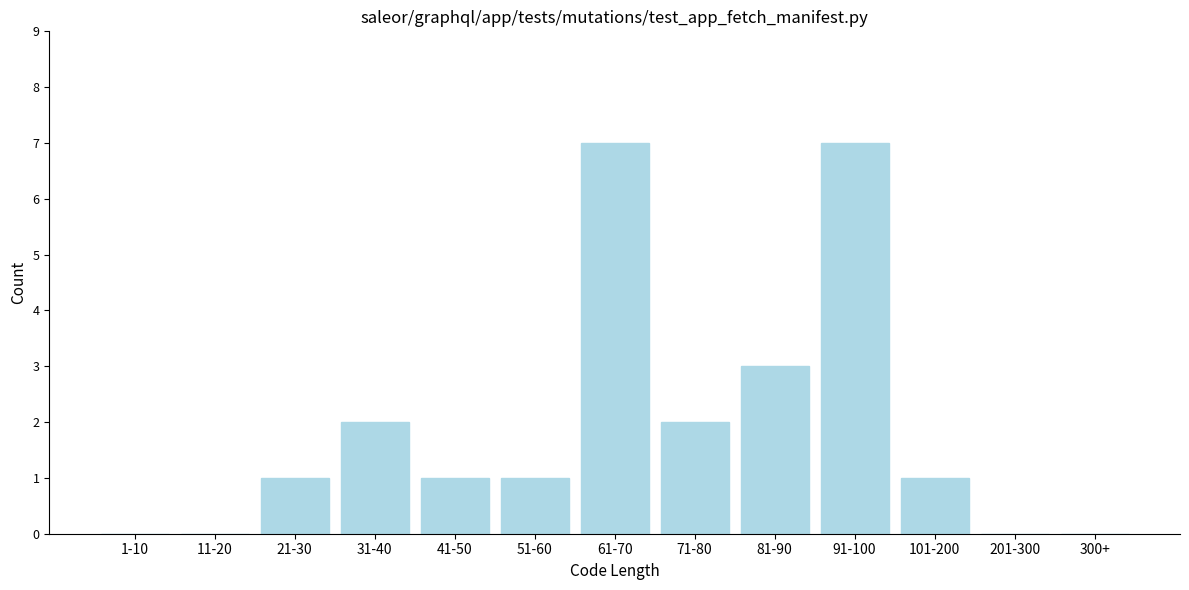

Reading right to left, extract all data points from this chart.

300+=0	201-300=0	101-200=1	91-100=7	81-90=3	71-80=2	61-70=7	51-60=1	41-50=1	31-40=2	21-30=1	11-20=0	1-10=0